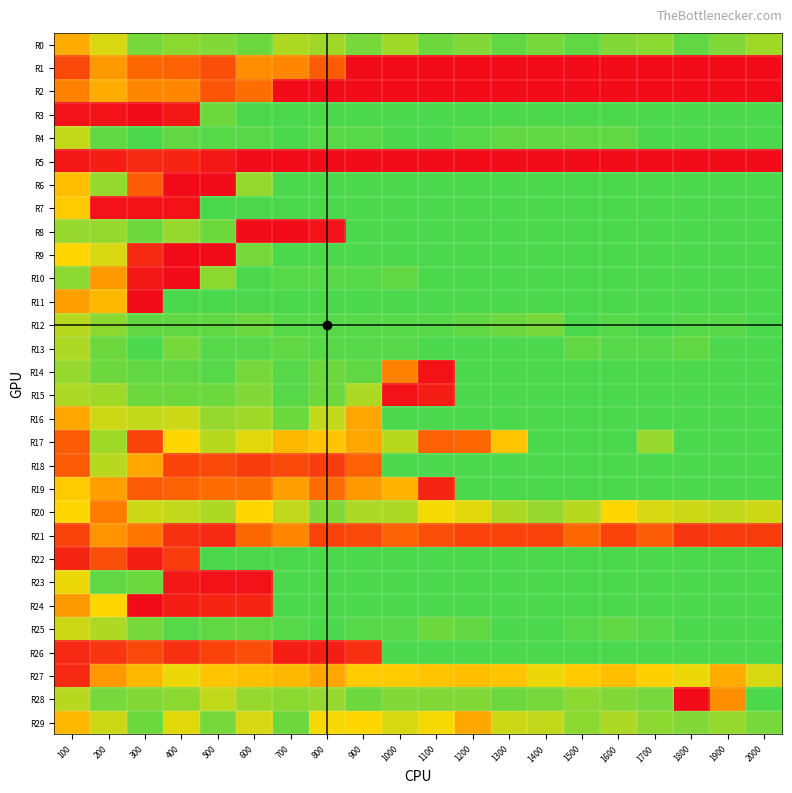

At which category is the sum across all series the highest?

2000